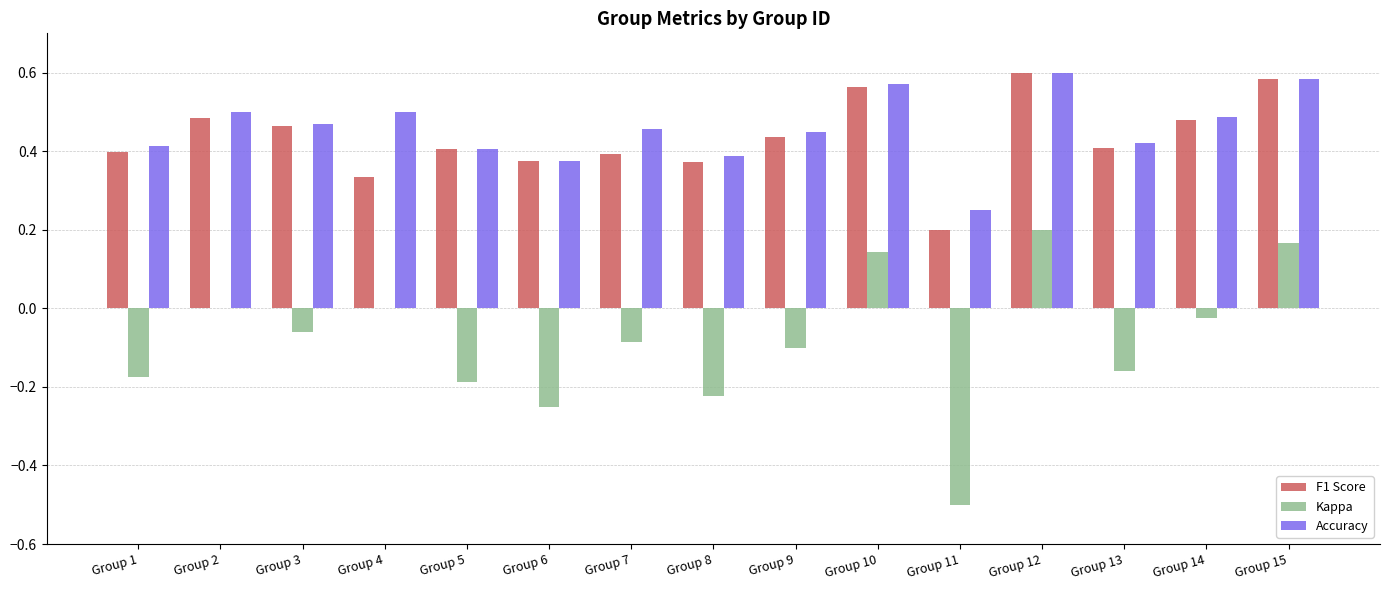

Where is Accuracy nearest to the value 0?

Group 11